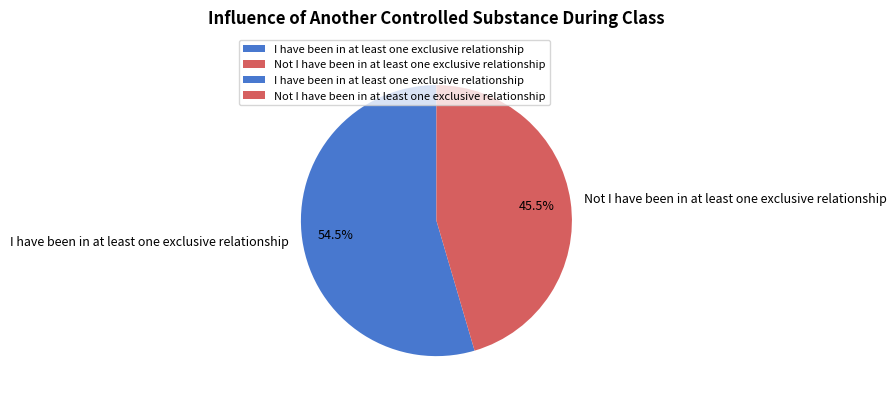

Is Not I have been in at least one exclusive relationship the majority of the pie?

No